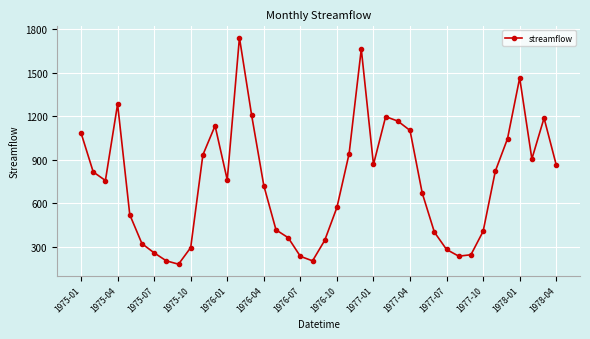

Does the chart have visible grid lines?

Yes